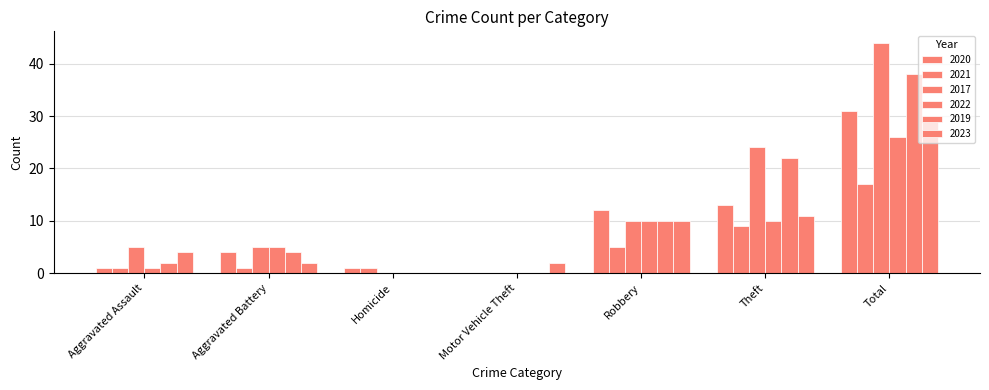

The value of 2021 at Motor Vehicle Theft is 5. True or false?

False